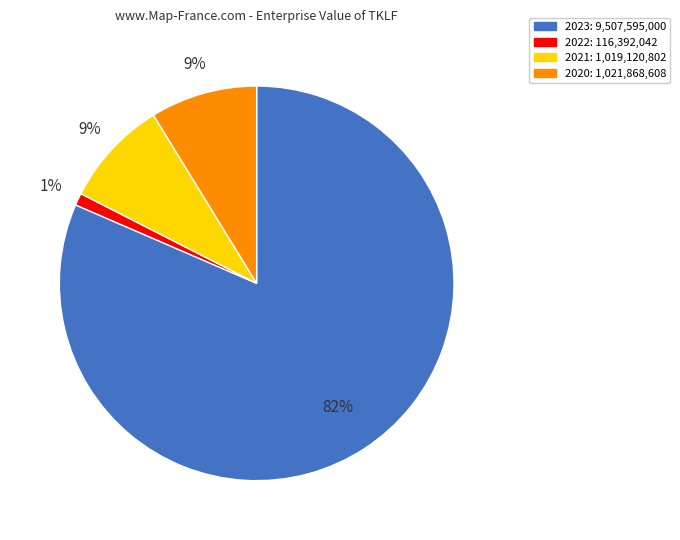

To the nearest percent, what portion does 2022 represent?

1%